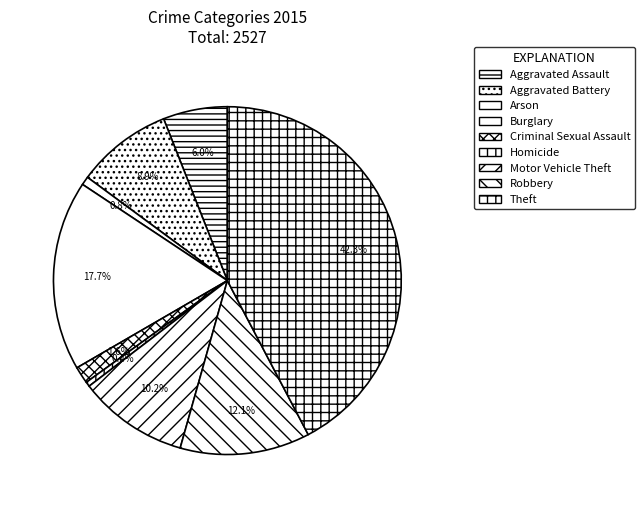

True or false: Criminal Sexual Assault accounts for 9% of the total.

False